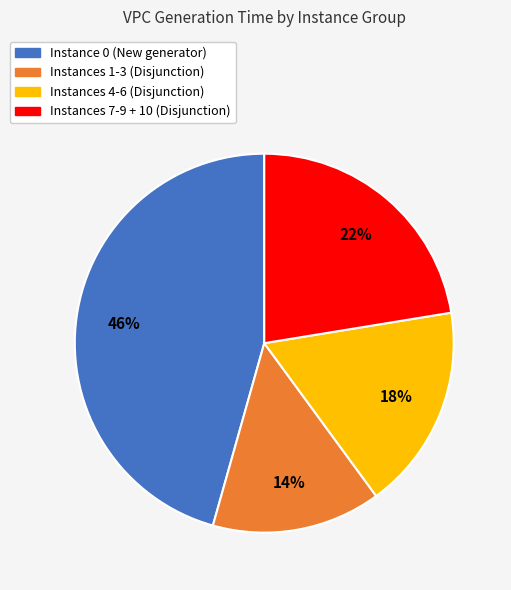

To the nearest percent, what is the average slice percentage?

25%